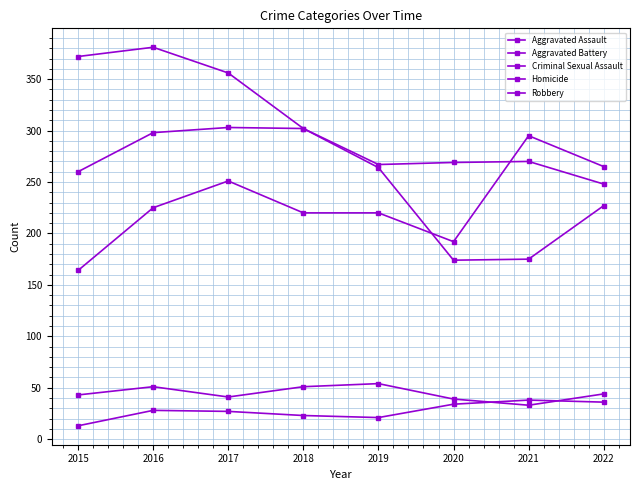

True or false: Aggravated Battery has a value of 298 at 2016.

True